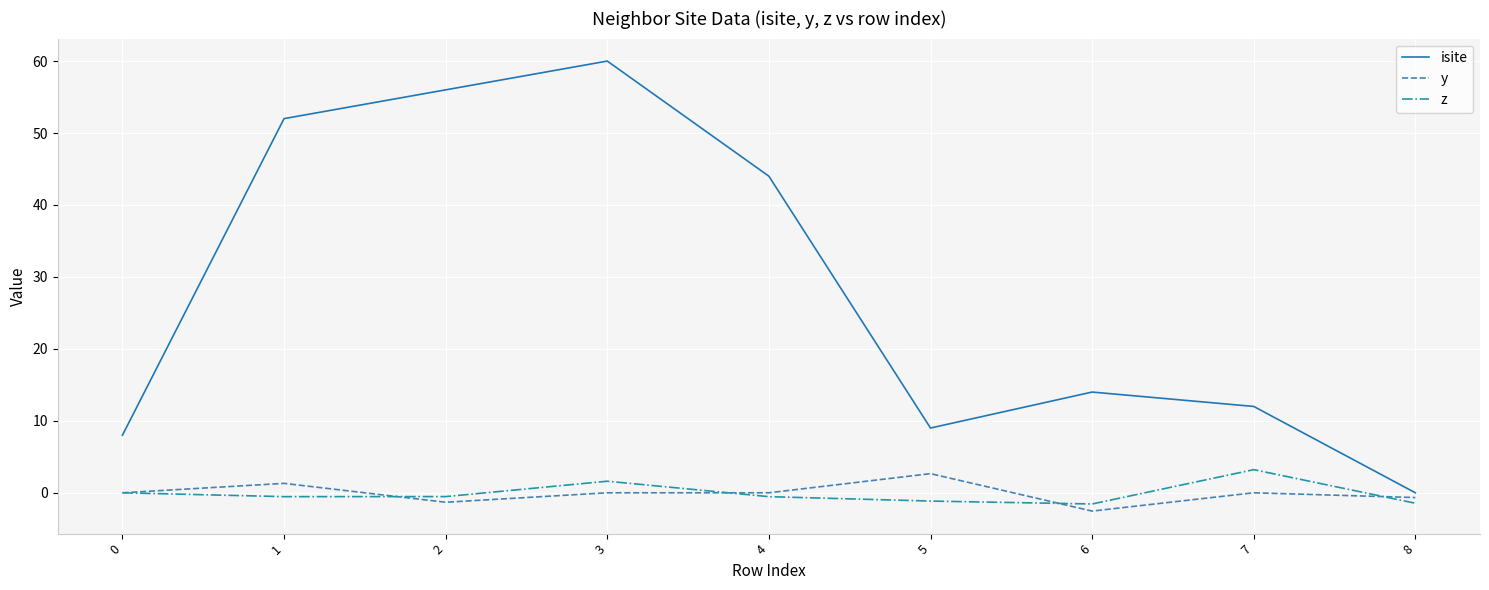

What is the difference between the highest and lowest values at 1?

52.5